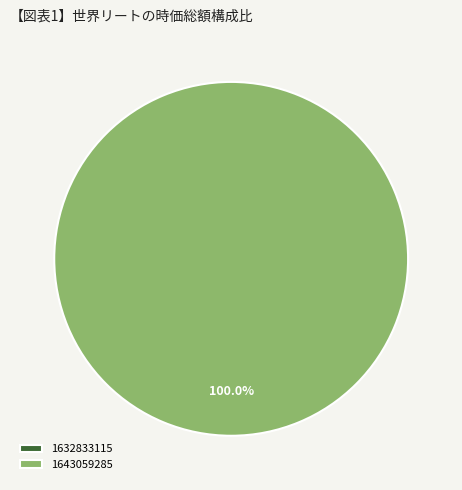

True or false: 1643059285 accounts for 88% of the total.

False